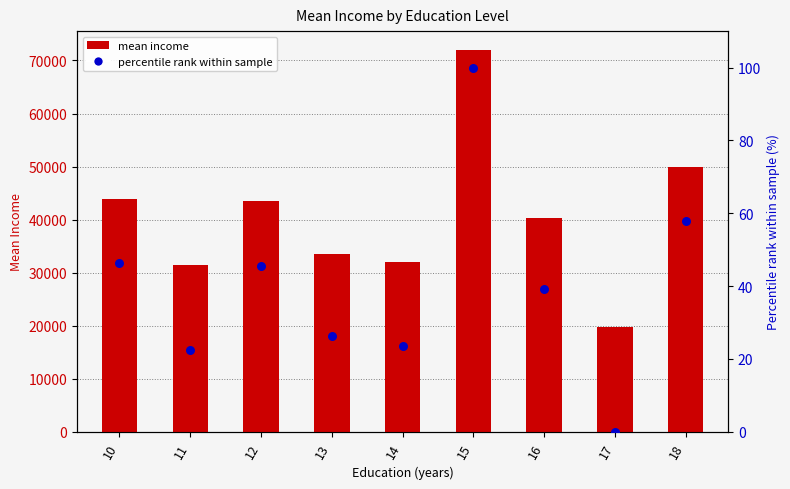

At how many categories does at least one series exceed 47576?

2